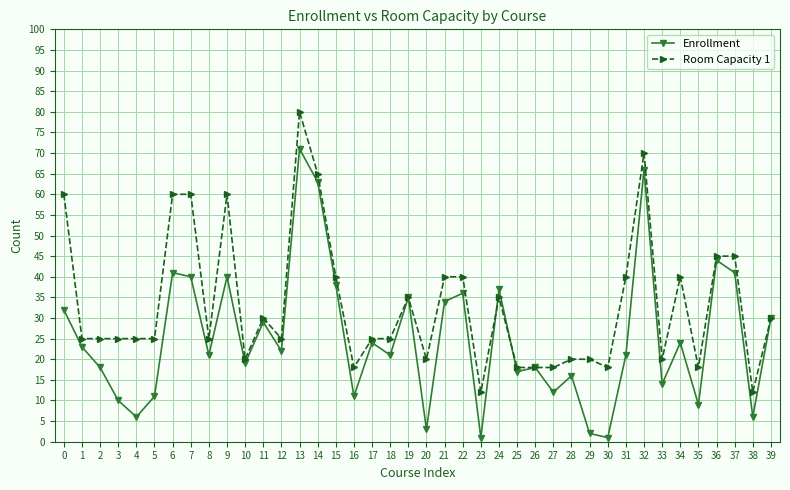

Is the value of Room Capacity 1 at 7 greater than the value of Enrollment at 12?

Yes